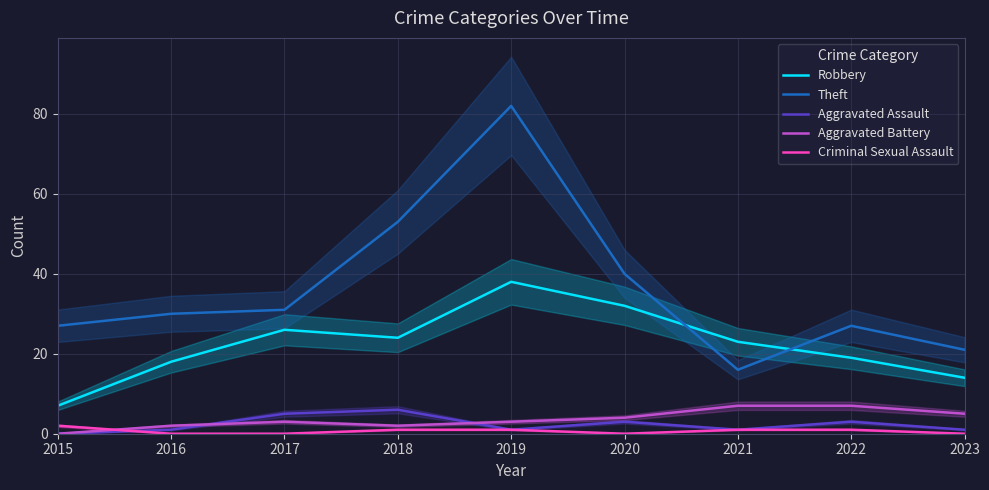

List the series in order of their peak value, lowest first.

Criminal Sexual Assault, Aggravated Assault, Aggravated Battery, Robbery, Theft